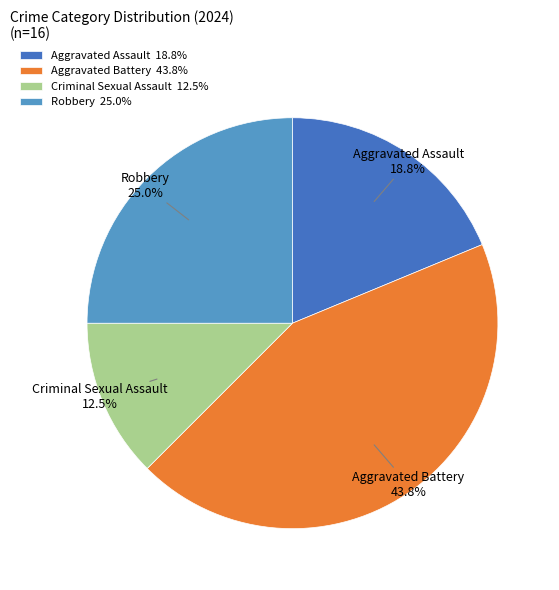

Rank the categories by value from highest to lowest.

Aggravated Battery, Robbery, Aggravated Assault, Criminal Sexual Assault